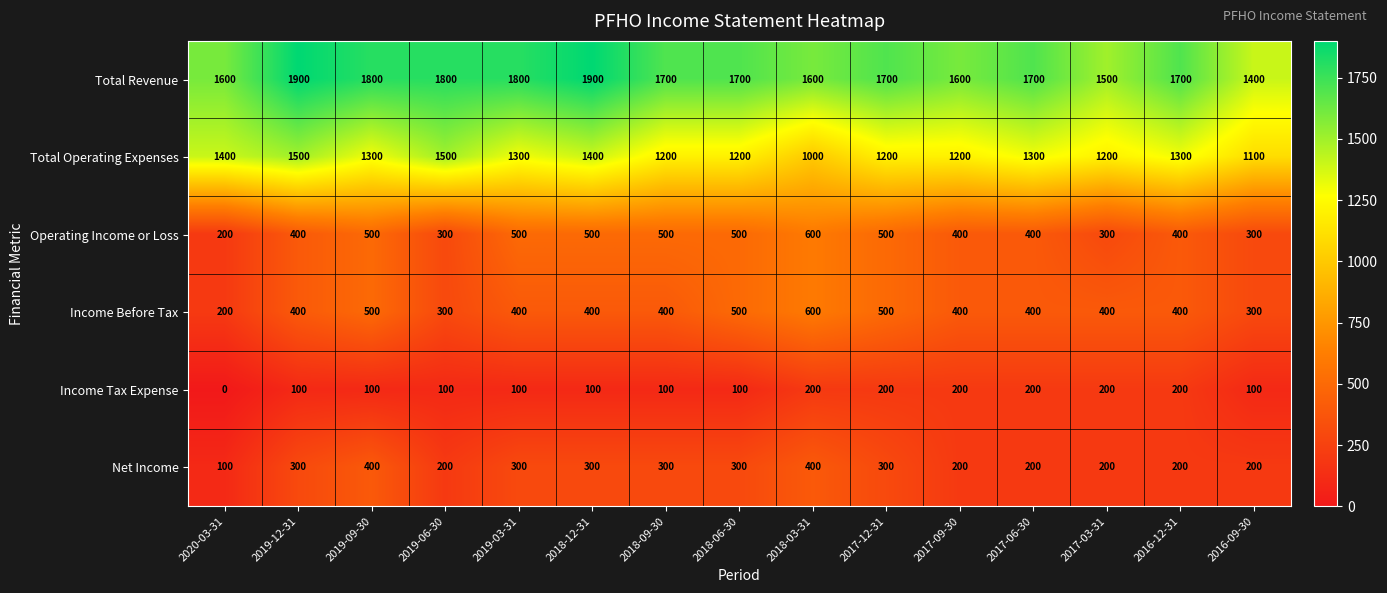

What is the maximum value shown in the chart?

1900